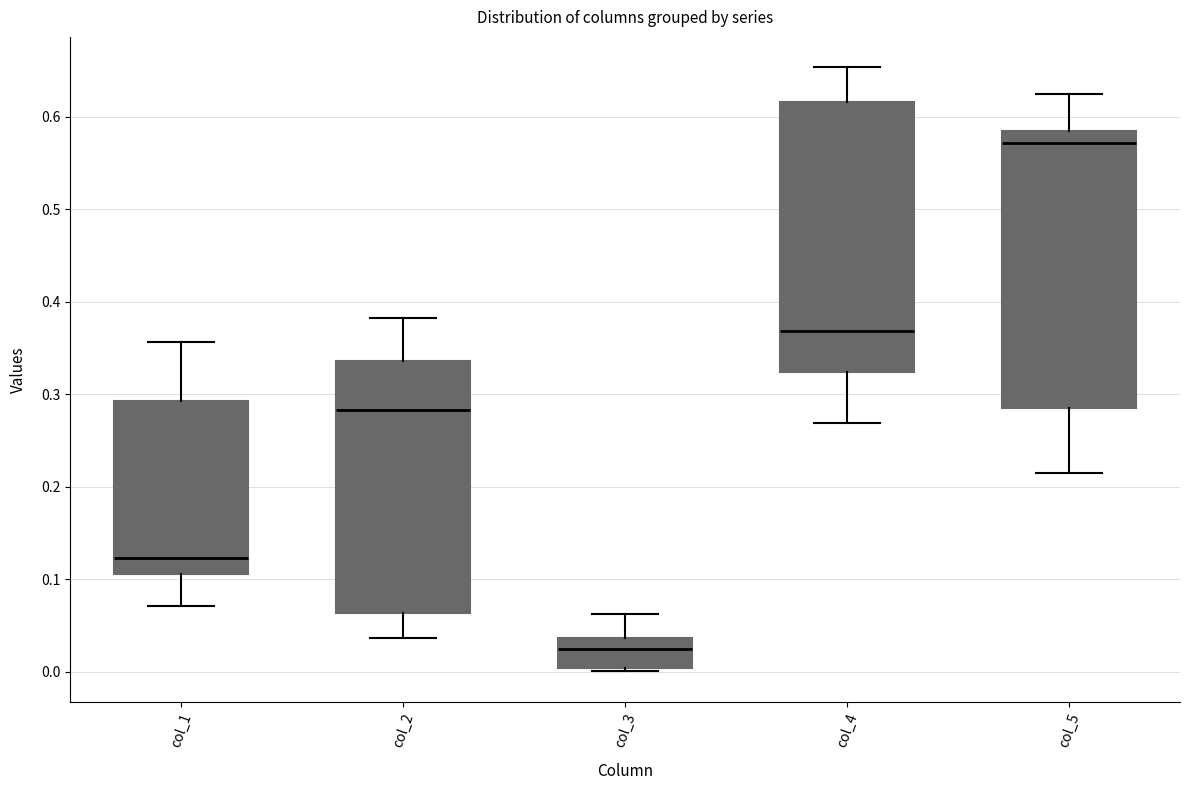

Where does the median line of the box for col_5 sit on the y-axis? The values are not printed on the chart, so give them approximately, as read against the axis.

0.57